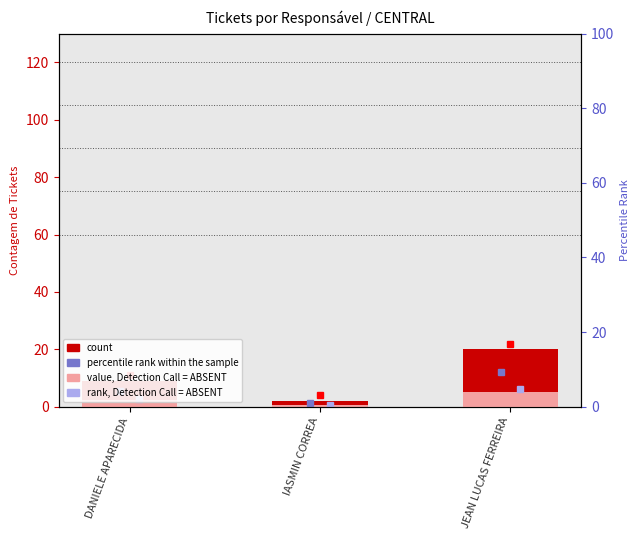

Which has a higher value, IASMIN CORREA or JEAN LUCAS FERREIRA?

JEAN LUCAS FERREIRA